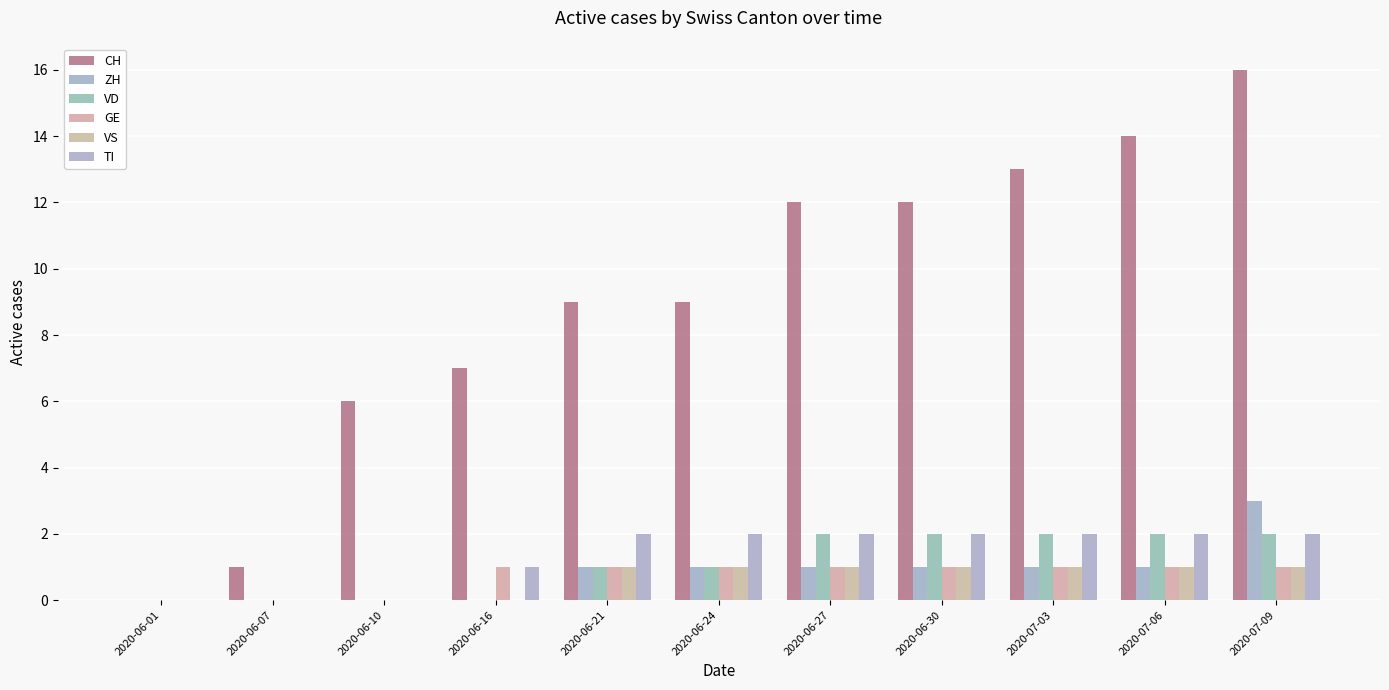

What is the label of the 6th bar from the left?

2020-06-24